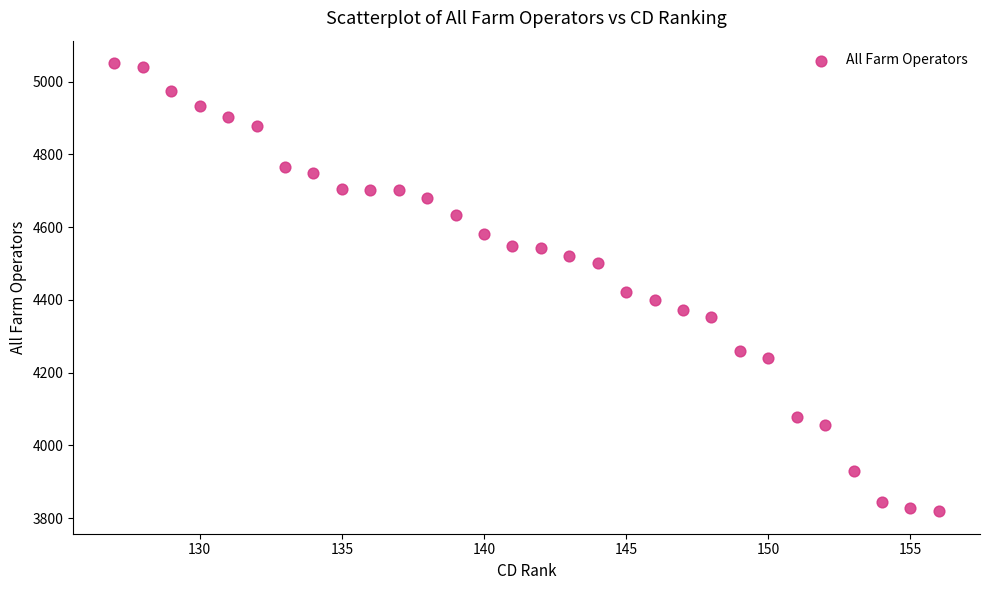

What is the range of Y values (max minus min)?

1232